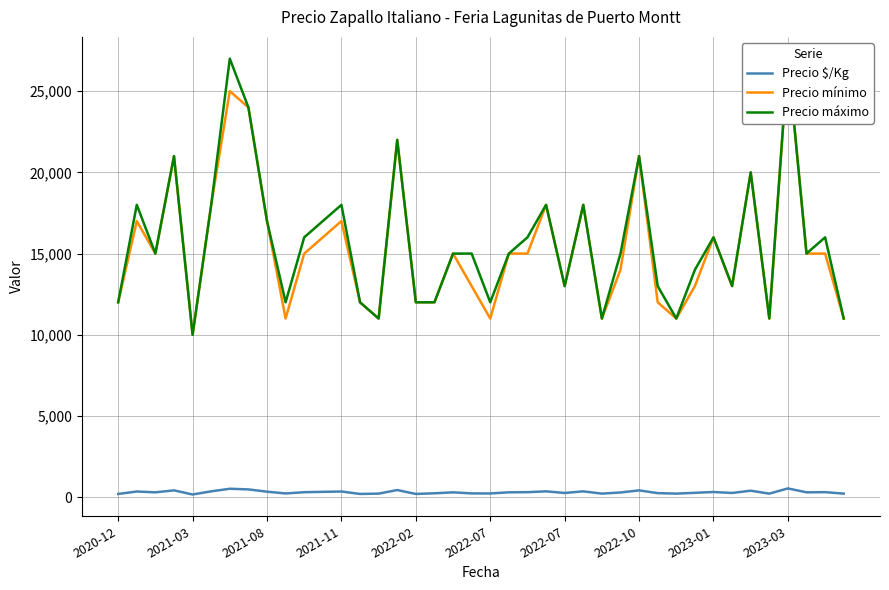

How many categories are shown in the chart?

40